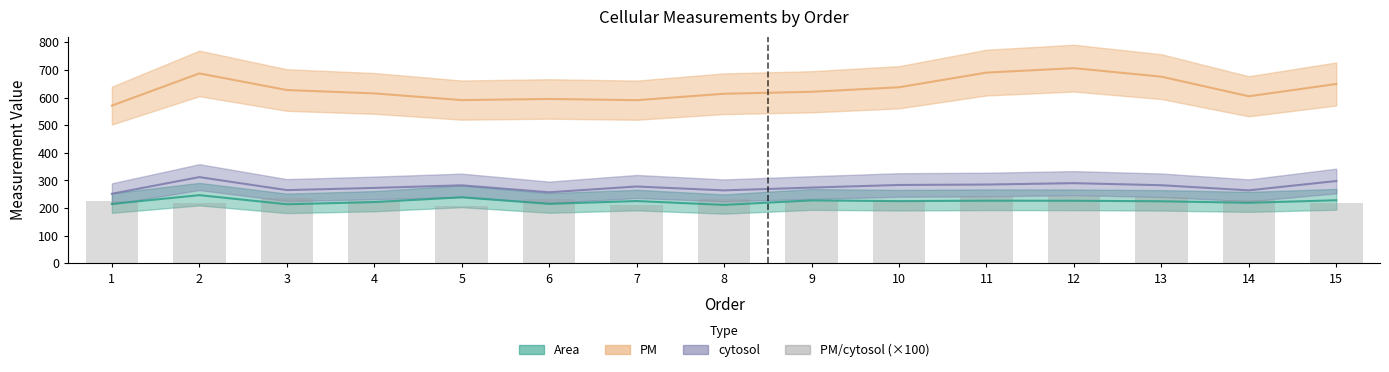

Reading left to right, extract all data points from this chart.

1=226.6	2=220.2	3=236.6	4=225.2	5=209.2	6=231.2	7=212.3	8=232.4	9=226.3	10=224.6	11=242.0	12=243.3	13=238.9	14=228.8	15=217.8